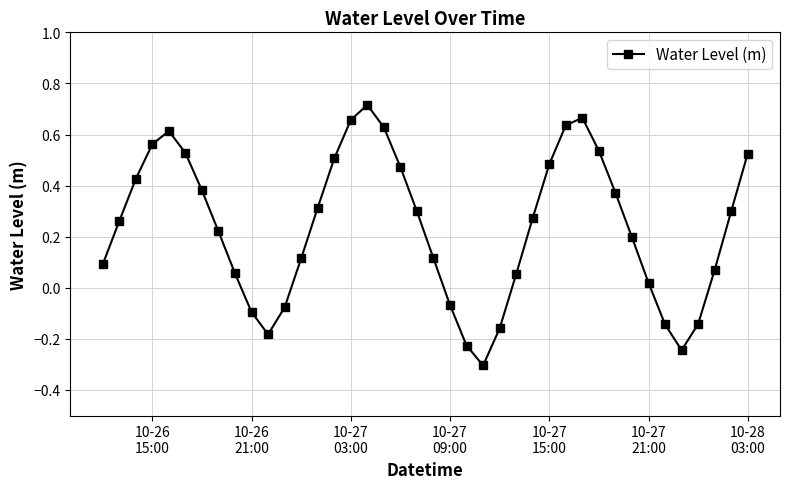

What is the difference between the maximum and second lowest values?

1.0